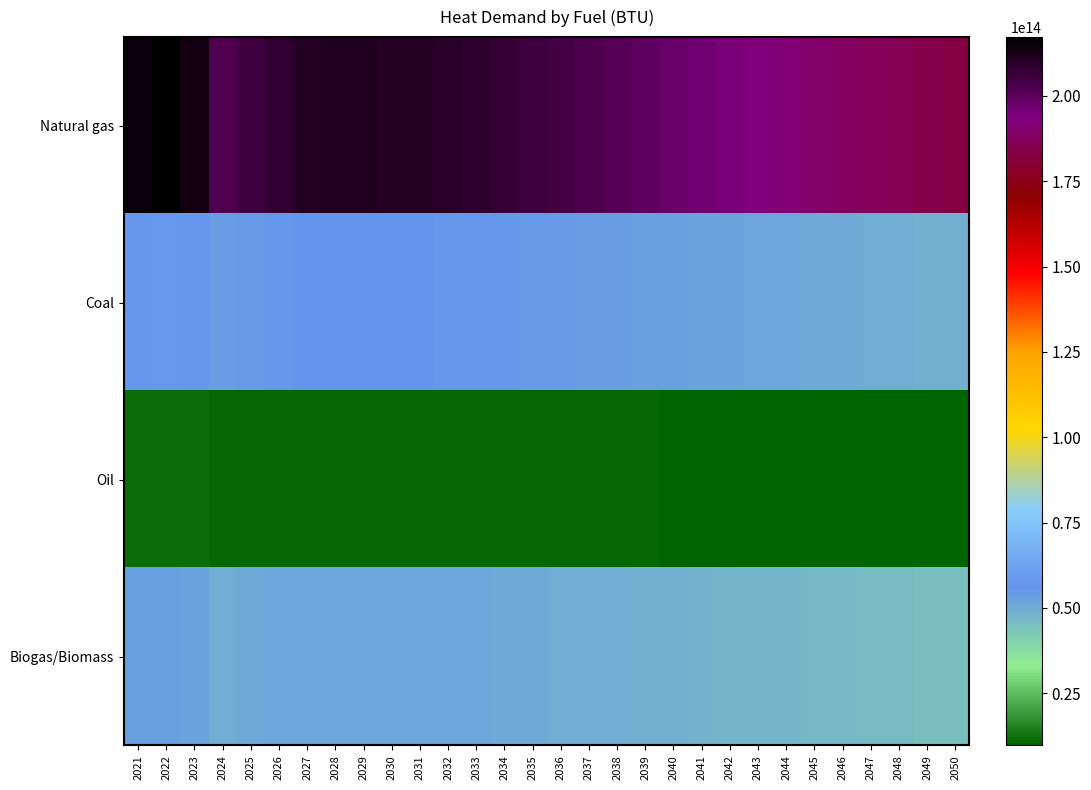

Which series has the largest range (max minus min)?

Natural gas